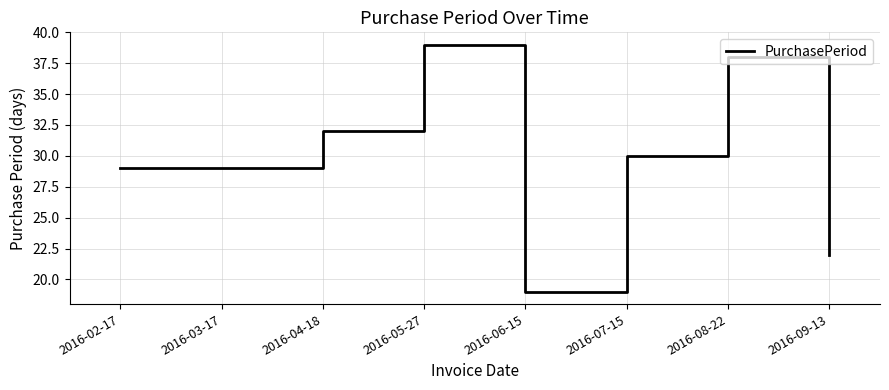

Is this an area chart (filled region under the line)?

No